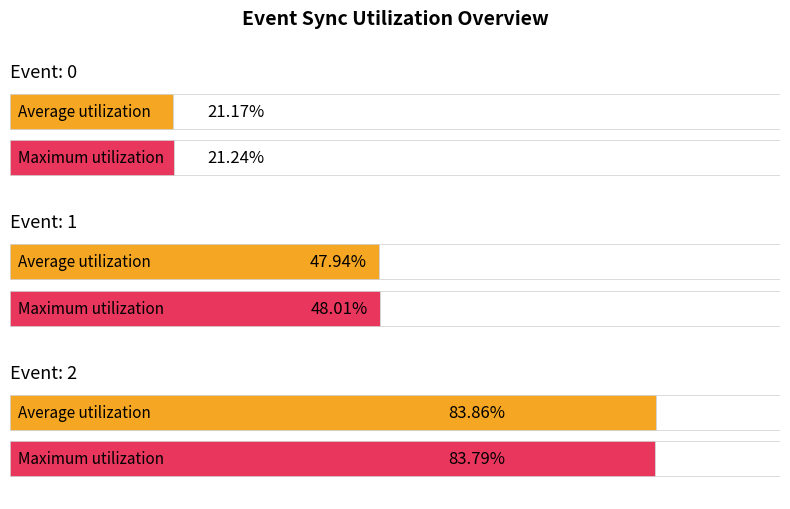

Is the value of Maximum utilization at 0 greater than the value of Average utilization at 2?

No